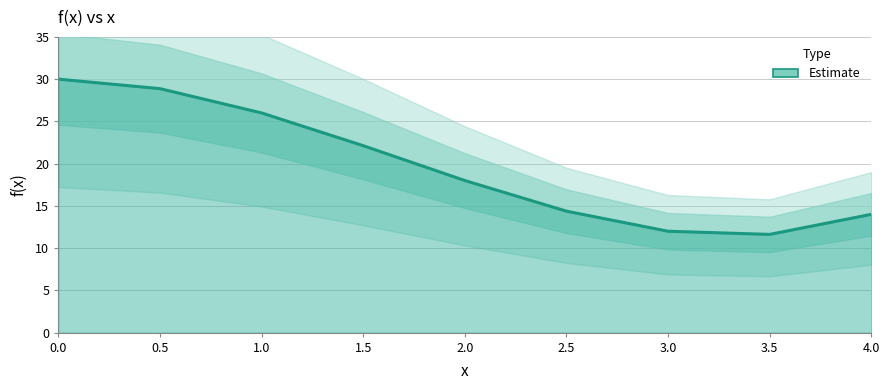

How many values exceed 18?

4